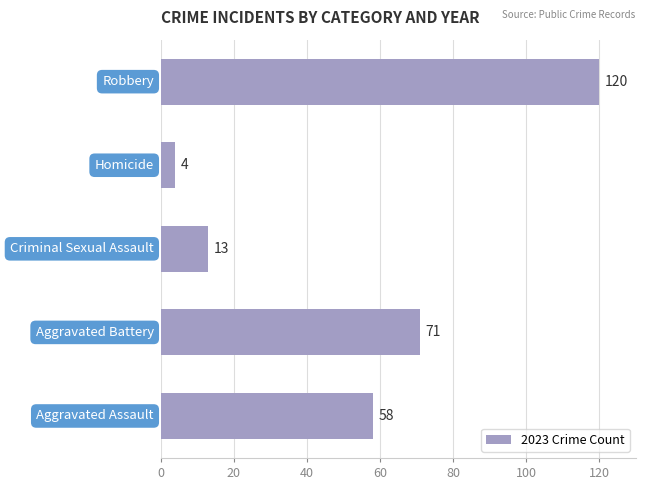

What is the average value?

53